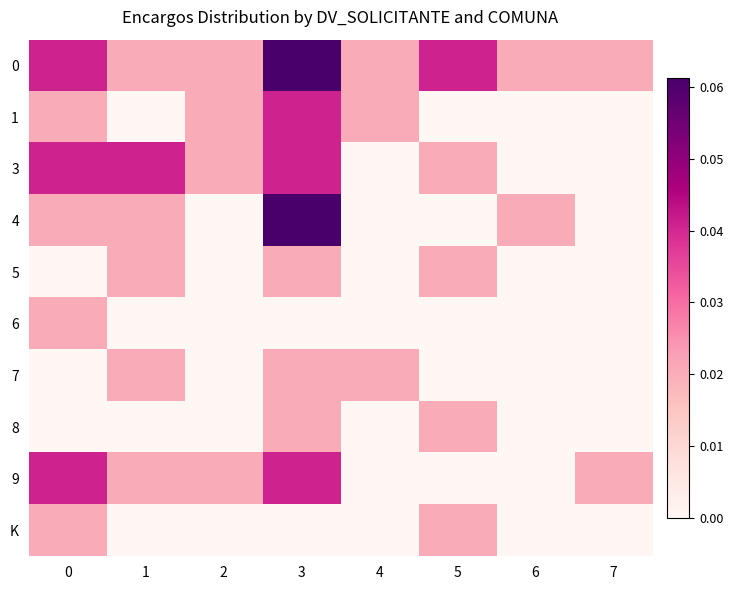

Which series has the widest spread of values?

4